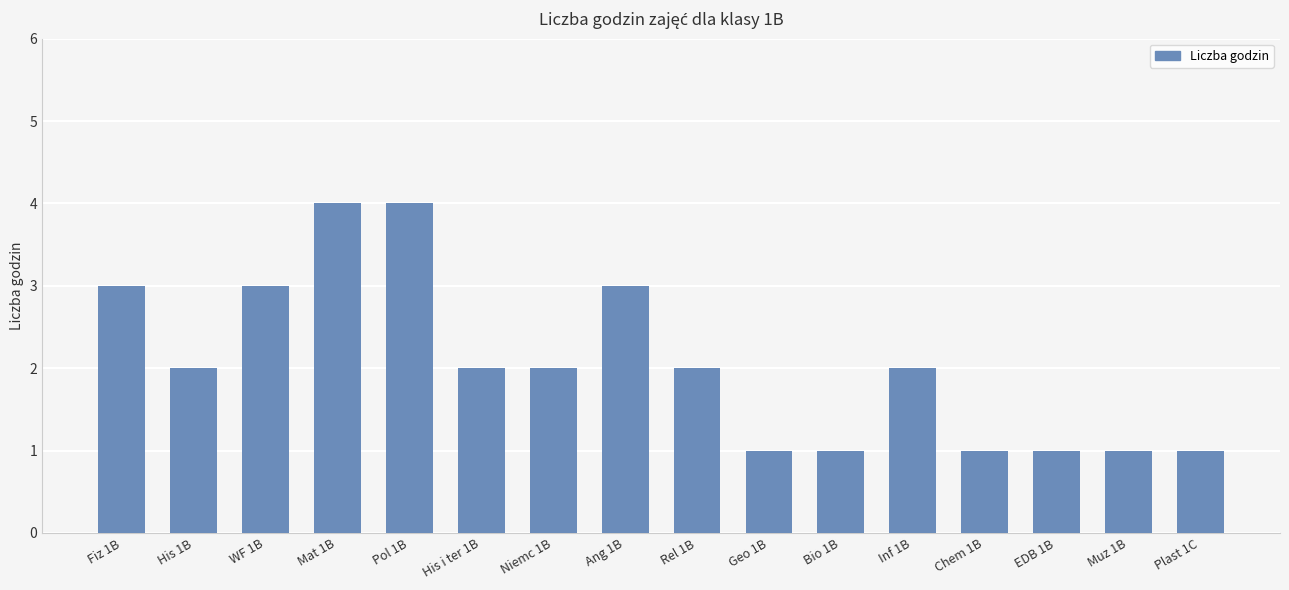

What is the change in value from Niemc 1B to EDB 1B?

-1